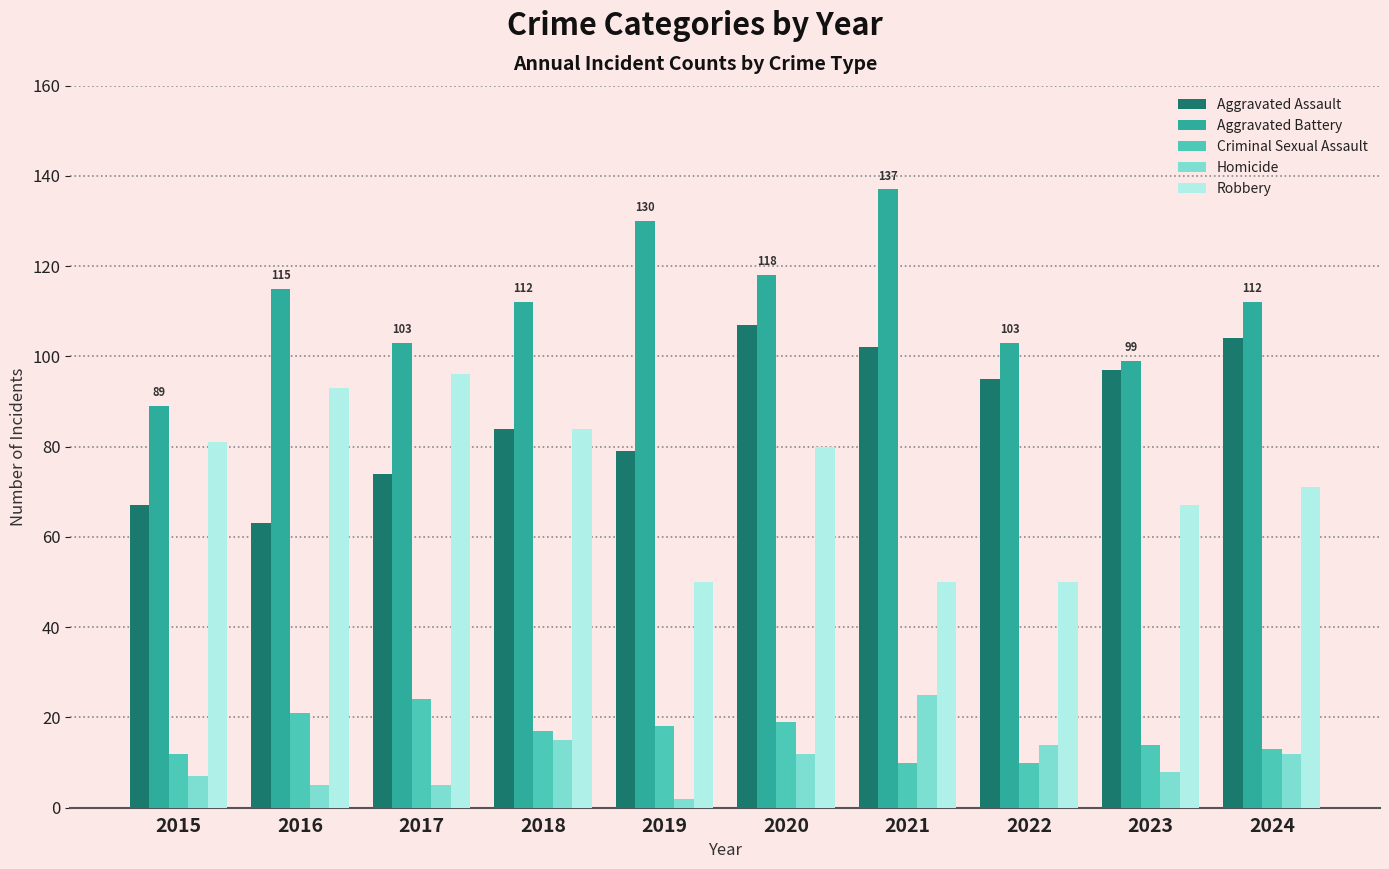

Reading left to right, what are all the values shown in this chart?

Aggravated Assault: 67	63	74	84	79	107	102	95	97	104
Aggravated Battery: 89	115	103	112	130	118	137	103	99	112
Criminal Sexual Assault: 12	21	24	17	18	19	10	10	14	13
Homicide: 7	5	5	15	2	12	25	14	8	12
Robbery: 81	93	96	84	50	80	50	50	67	71